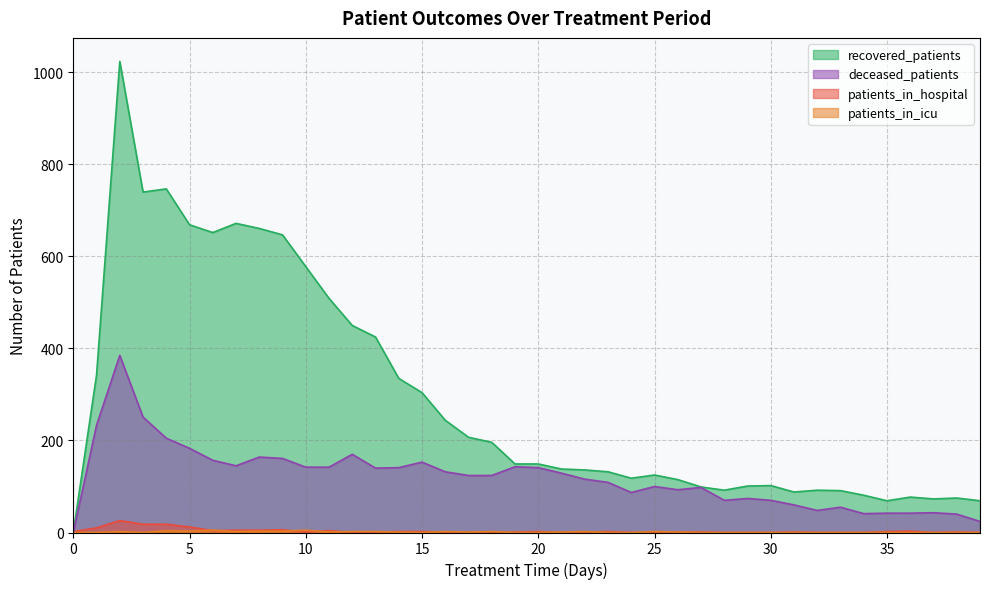

What is the difference between the highest and lowest values at 4?

743